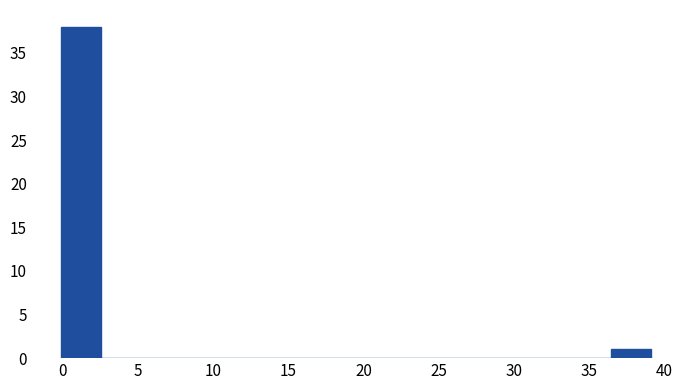

Reading left to right, transcribe this chart: for each bar, give the range it covers on the x-axis and its height. Neither the bar edges nor the heights are printed on the chart, so give them approximately, as read against the axes.

0.0 to 2.5: 38
2.5 to 5.0: 0
5.0 to 7.5: 0
7.5 to 10.5: 0
10.5 to 13.0: 0
13.0 to 15.5: 0
15.5 to 18.0: 0
18.0 to 21.0: 0
21.0 to 23.5: 0
23.5 to 26.0: 0
26.0 to 28.5: 0
28.5 to 31.0: 0
31.0 to 34.0: 0
34.0 to 36.5: 0
36.5 to 39.0: 1